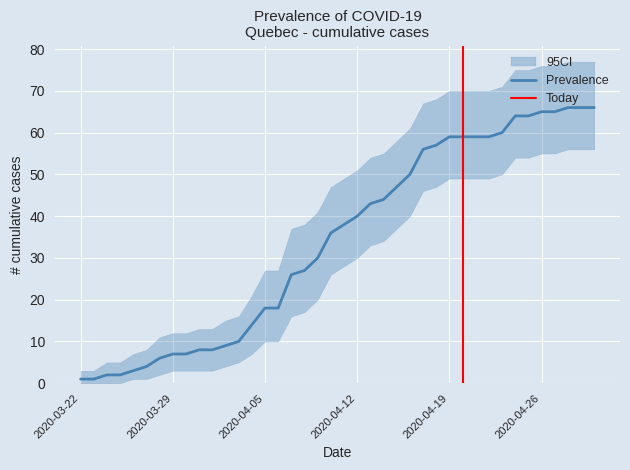

What is the difference between the values at 2020-04-04 and 2020-04-09?

16